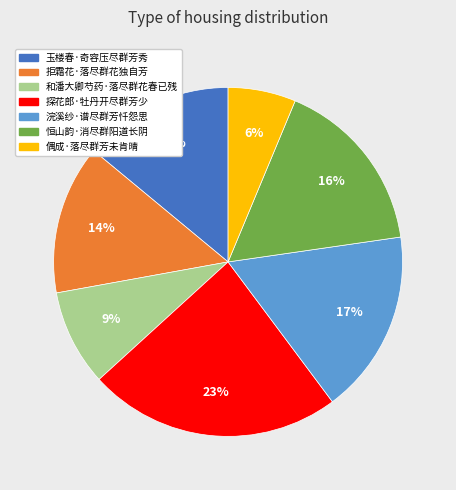

To the nearest percent, what is the average slice percentage?

14%